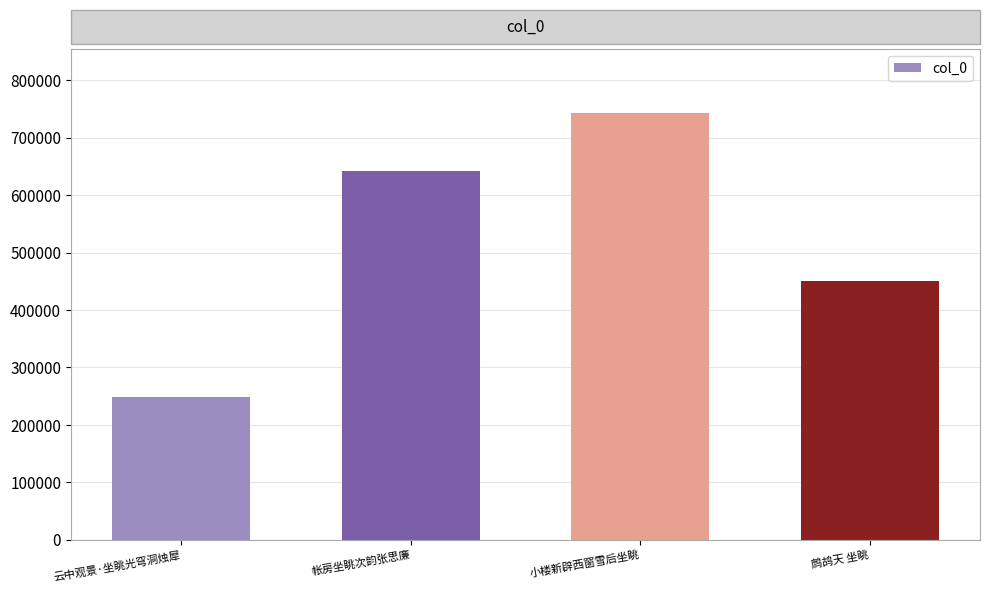

The value at 小楼新辟西窗雪后坐眺 is 743057. True or false?

True